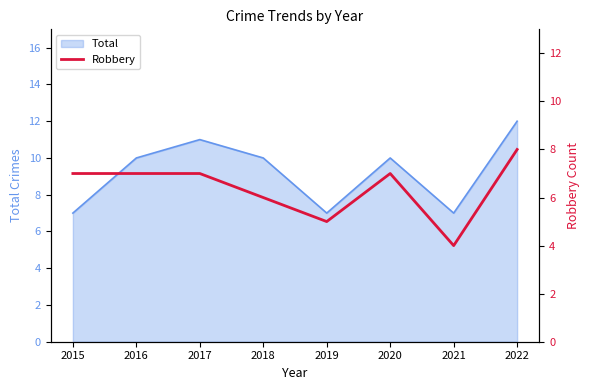

Does the chart have visible grid lines?

No